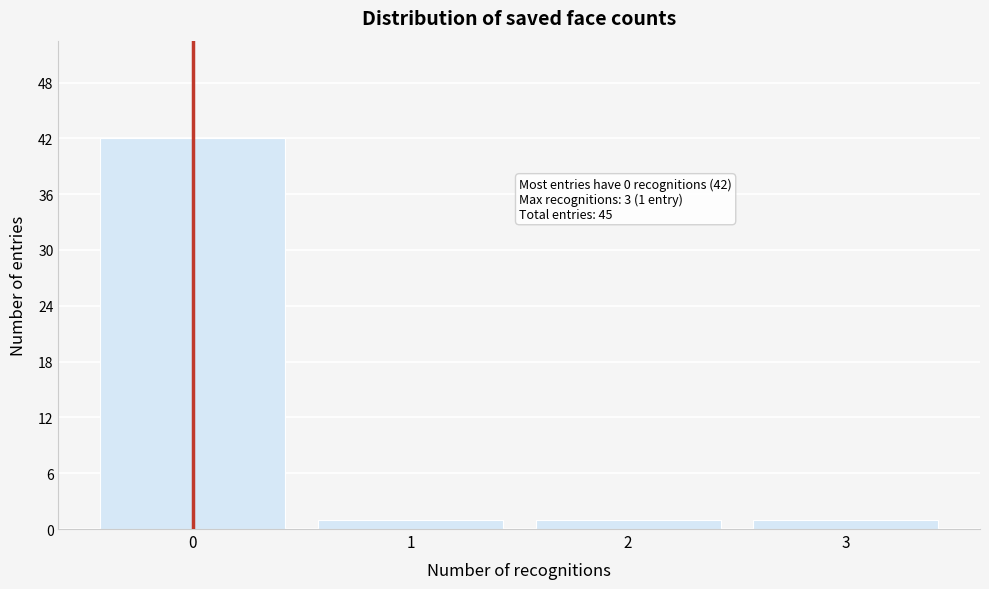

Reading left to right, extract all data points from this chart.

0=42	1=1	2=1	3=1